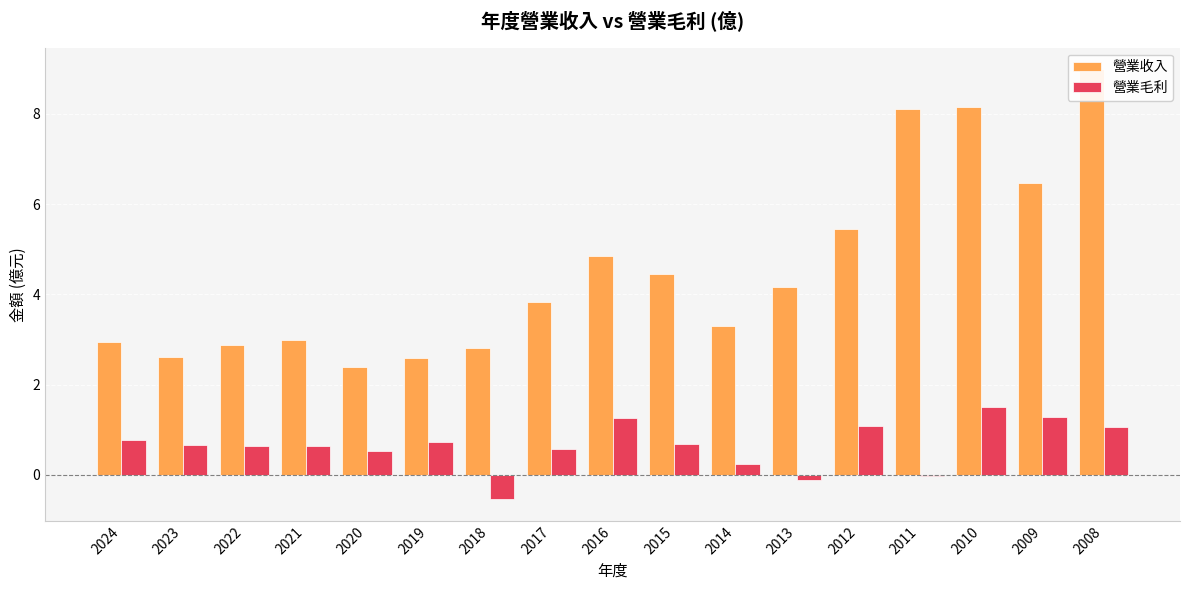

What are all the series names shown in the legend?

營業收入, 營業毛利